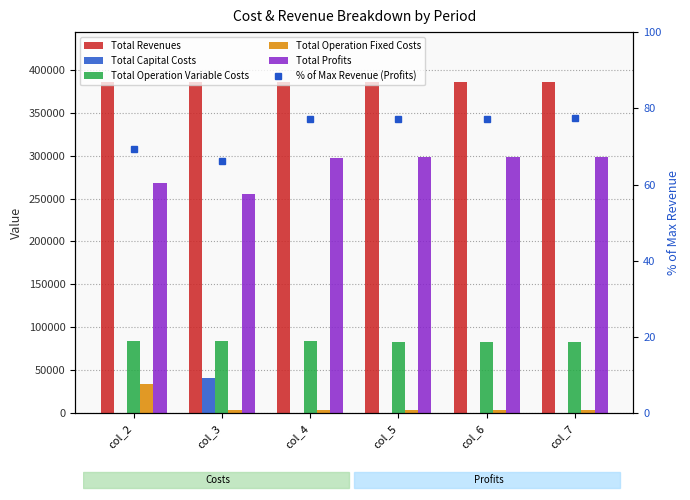

Is it true that Total Operation Fixed Costs equals 7856.0 at col_4?

False